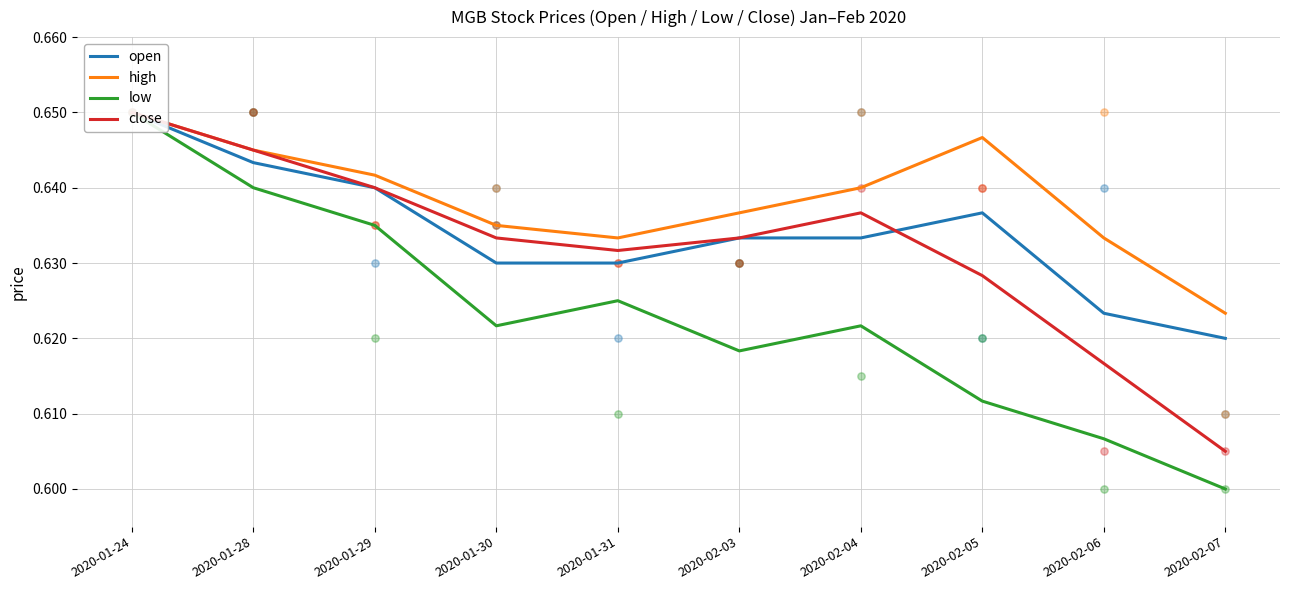

Which series has the largest Y range (max minus min)?

low